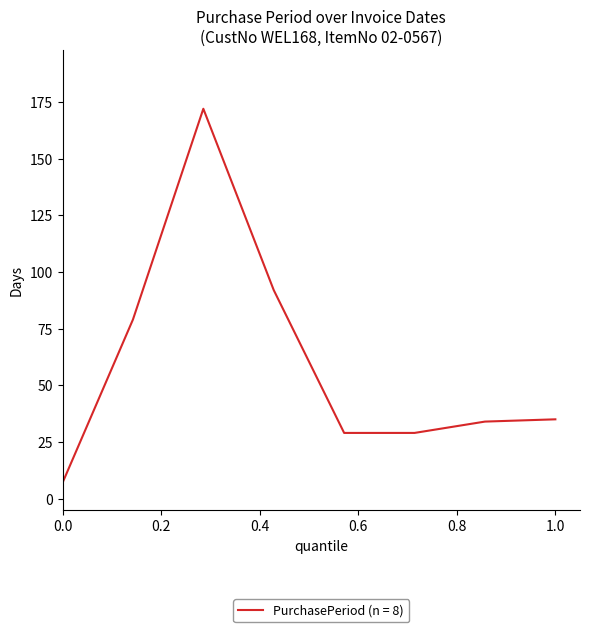

What is the sum of all values?

477